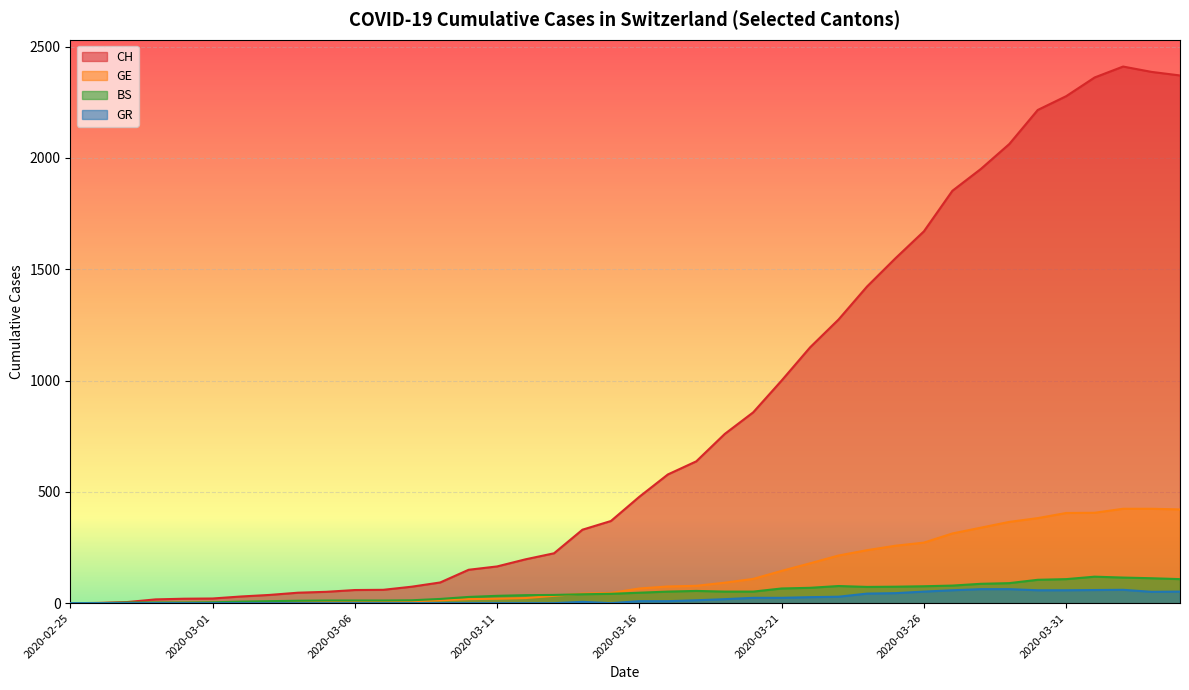

What is the difference between the maximum and minimum values in the GE series?

424